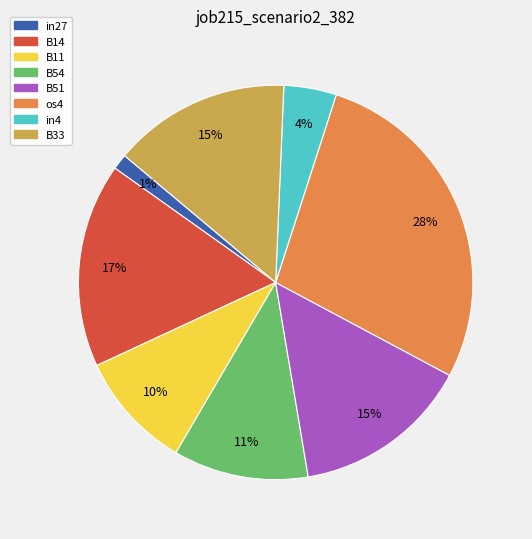

Is it true that B33 is 15% of the pie?

True